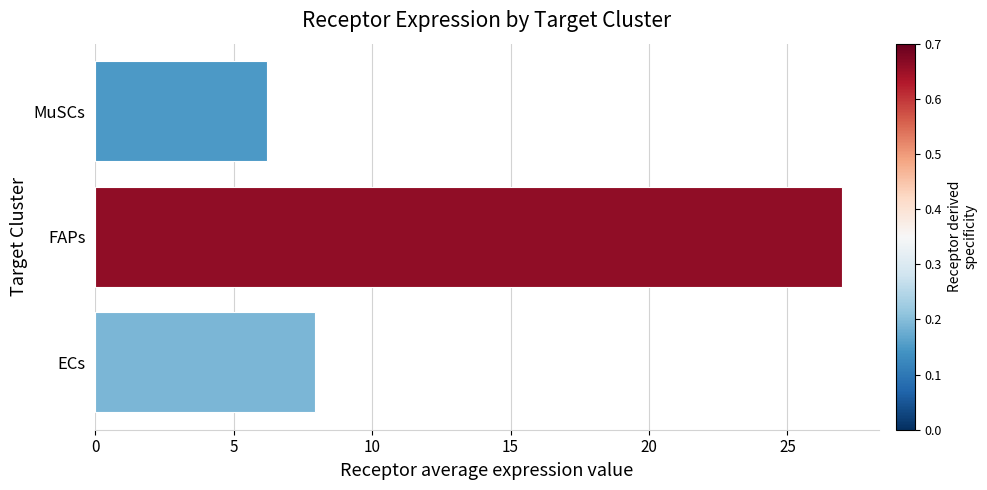

How many bars are there in total?

3